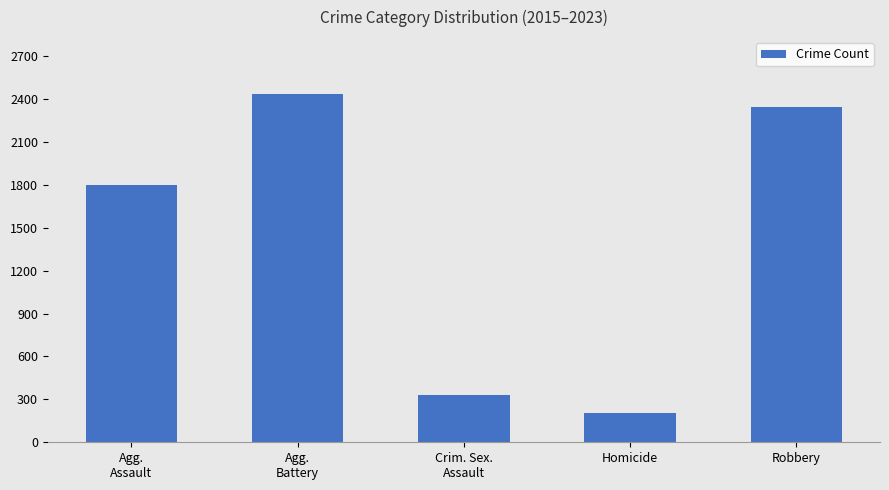

The chart shows a value of 45 at Homicide. True or false?

False